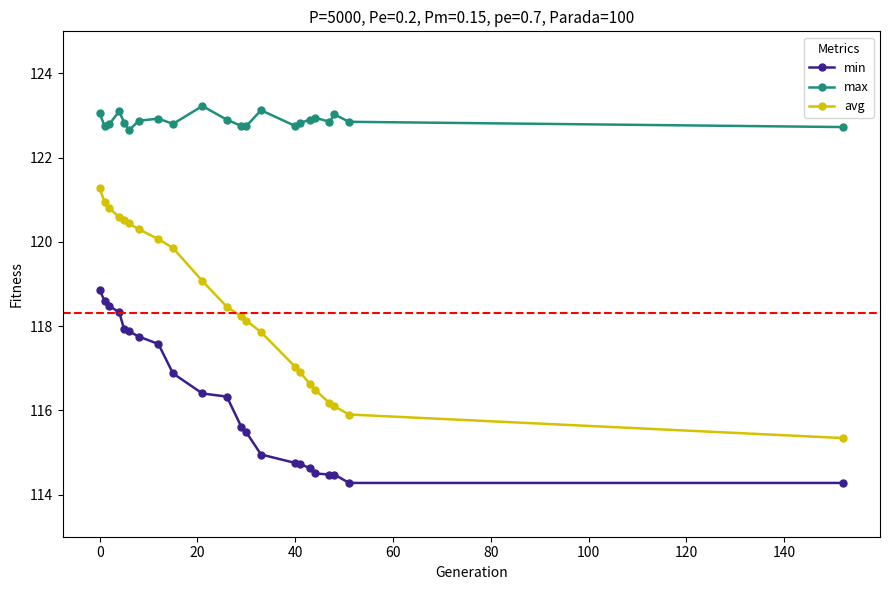

Does the chart have visible grid lines?

No